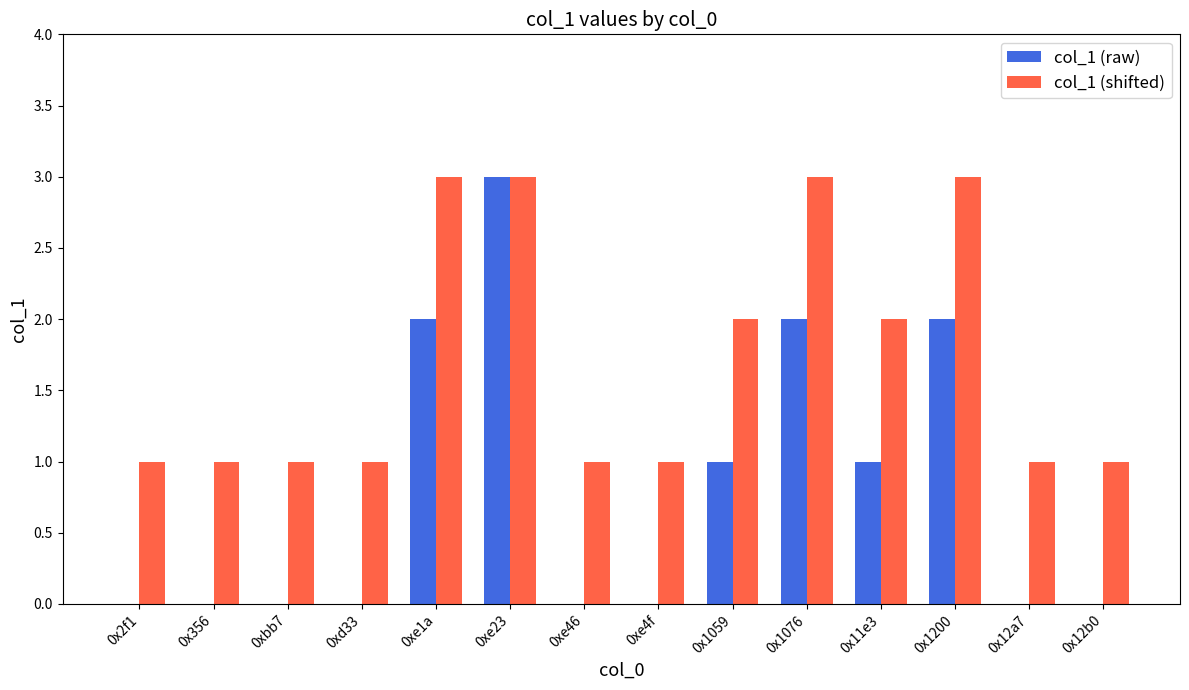

Which series changed the most between 0xe23 and 0xe4f?

col_1 (raw)